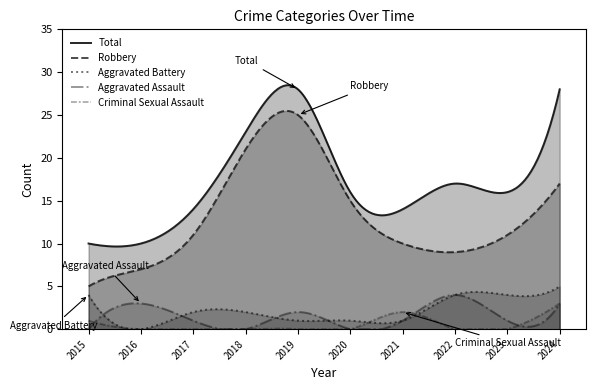

True or false: Aggravated Battery and Total intersect in this chart.

False